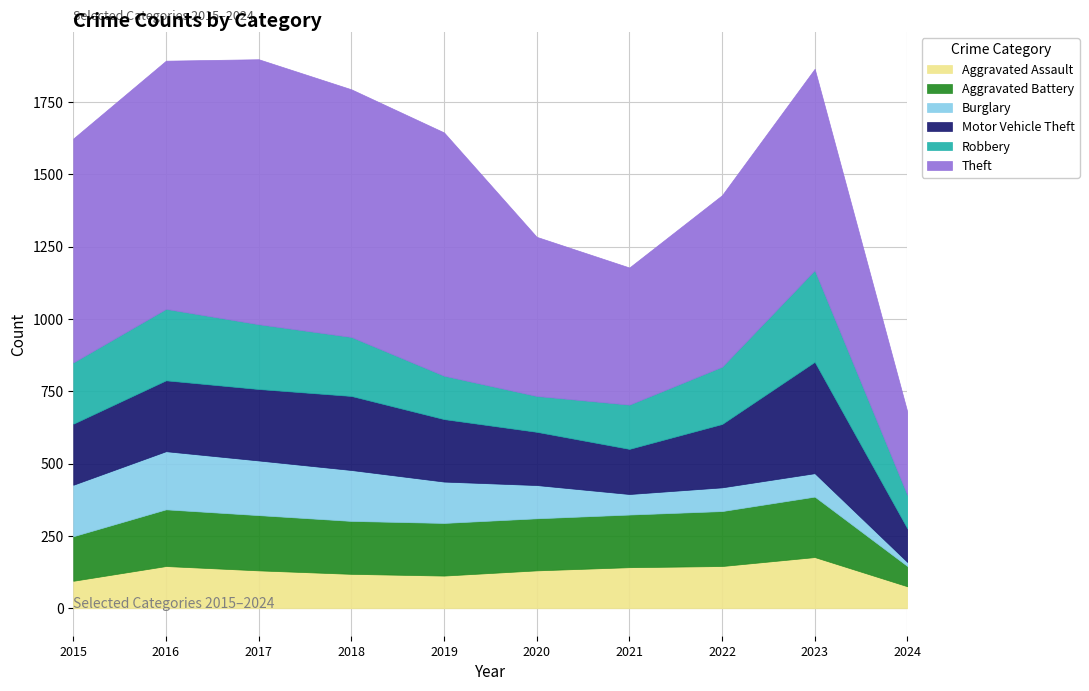

After their last crossing, which series has the higher values: Robbery or Aggravated Assault?

Robbery